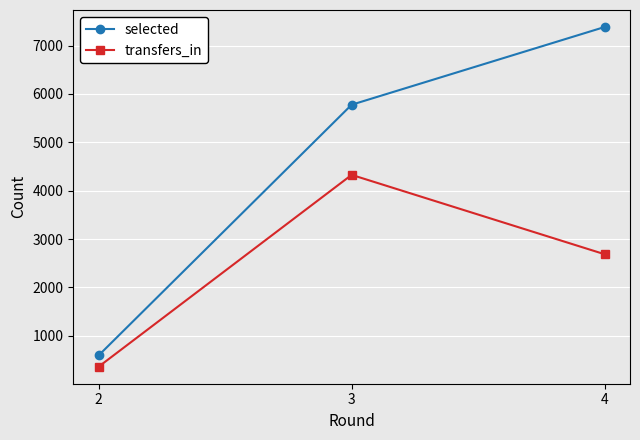

What is the approximate value of transfers_in at 2, to the nearest 50?

350